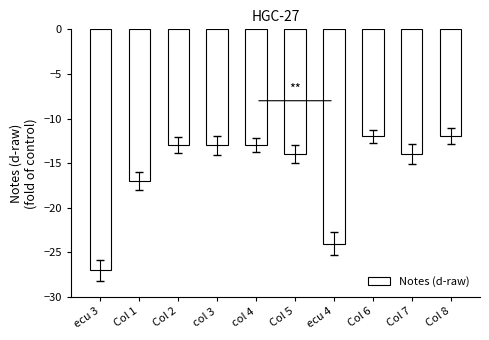

What position from the left is Col 6?

8